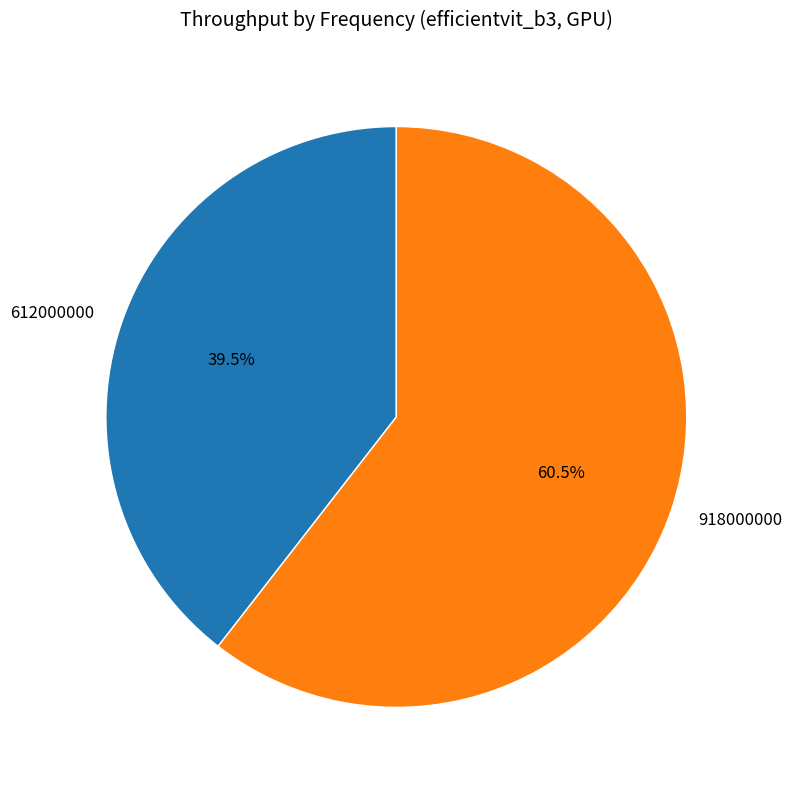

Is the sum of 612000000 and 918000000 greater than half?

Yes